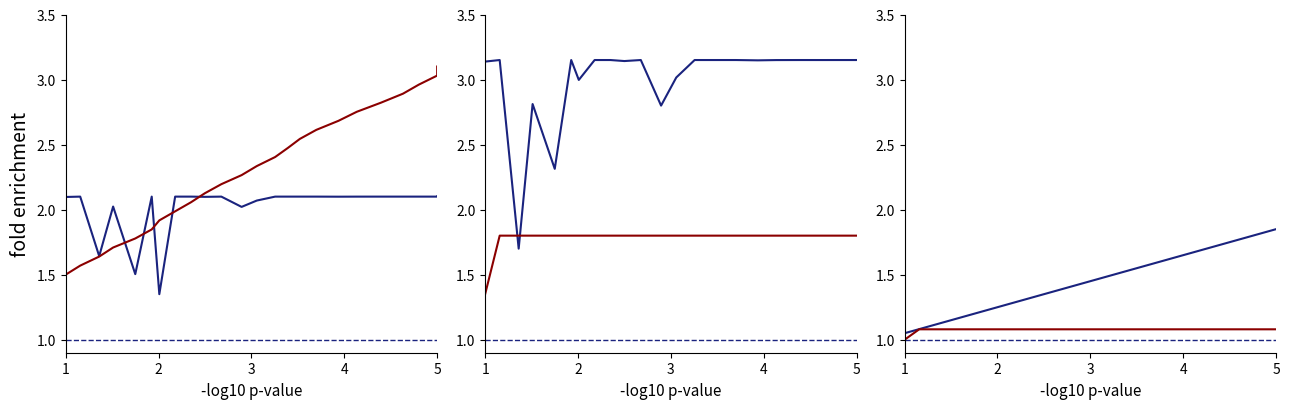

What is the value of the red series point at the 12th from the left?

1.1